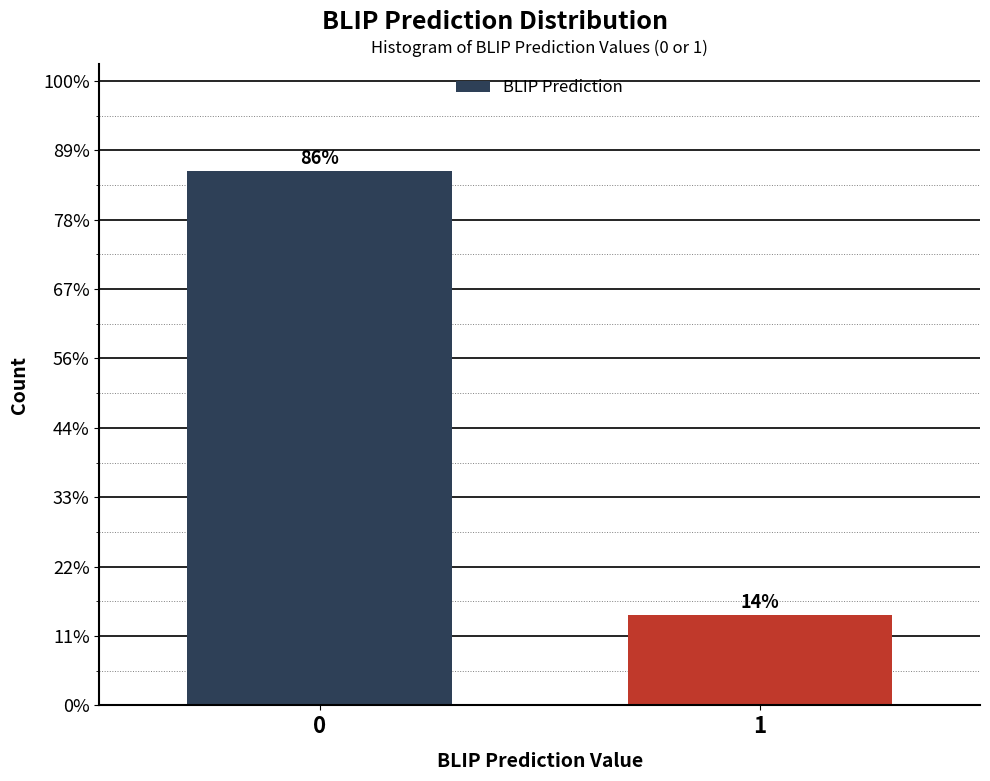

Are the bars horizontal?

No